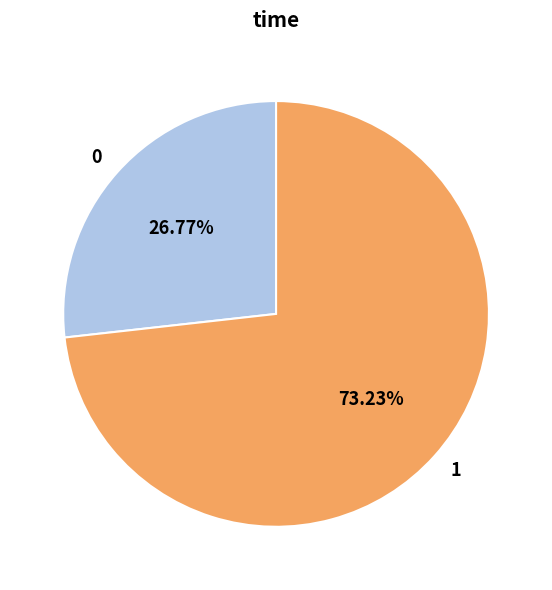

Between 1 and 0, which is larger?

1